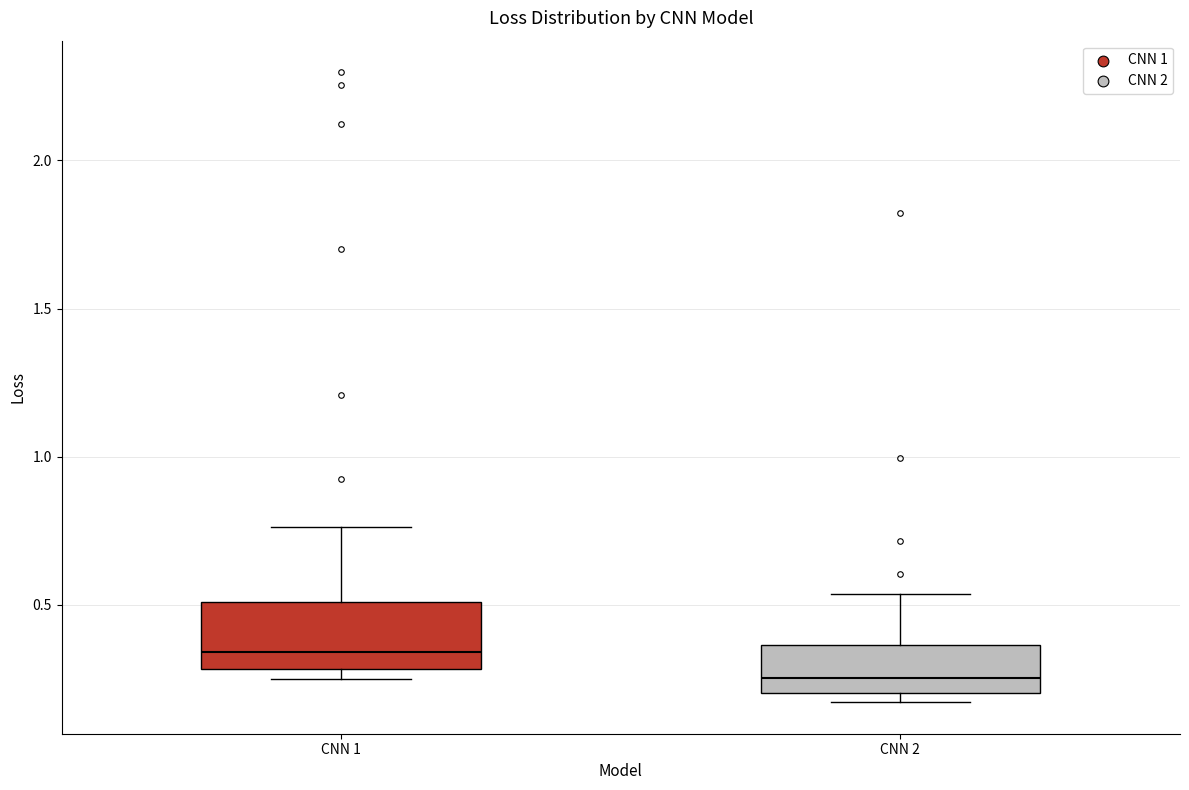

Reading left to right, transcribe this box plot: for each box, give where its median line is, the range the box spans, and where its two whiskers end, as read against the y-axis. The values are not printed on the chart, so give them approximately, as read against the axis.

CNN 1: median 0.35, box 0.30 to 0.50, whiskers 0.25 to 0.75
CNN 2: median 0.25, box 0.20 to 0.35, whiskers 0.15 to 0.55